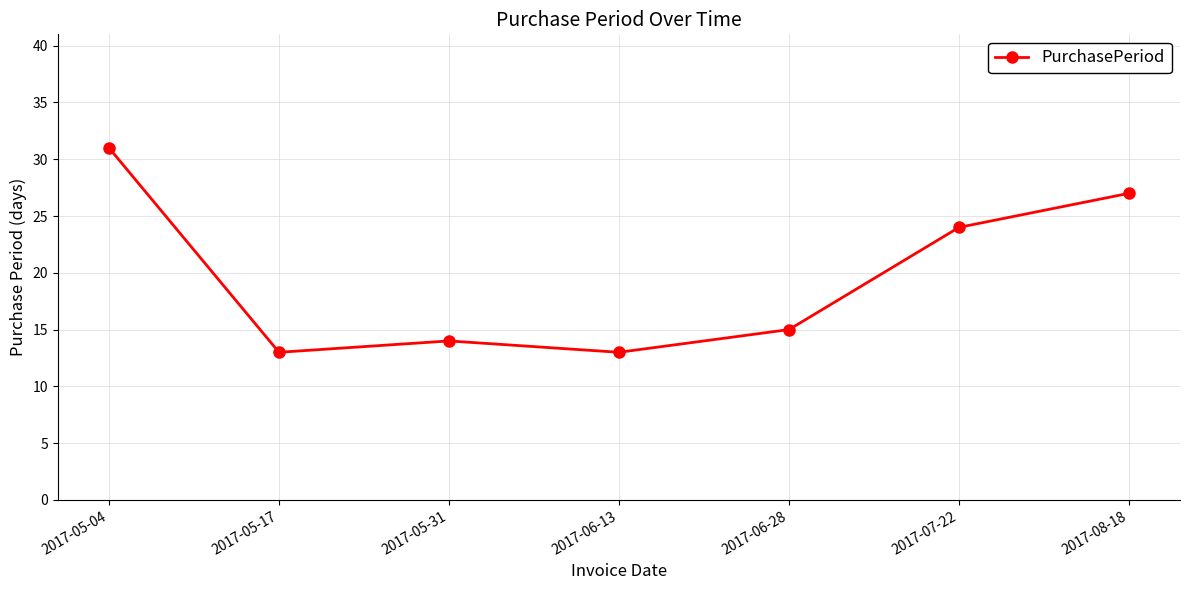

What position from the left is 2017-05-17?

2